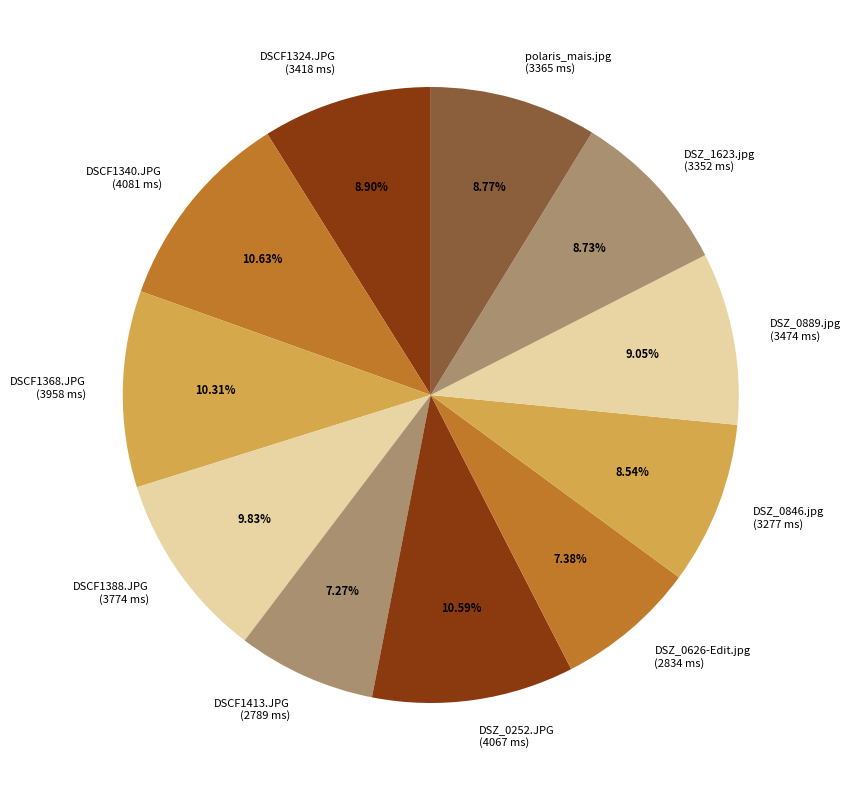

What percentage is the DSCF1324.JPG slice, to the nearest percent?

9%